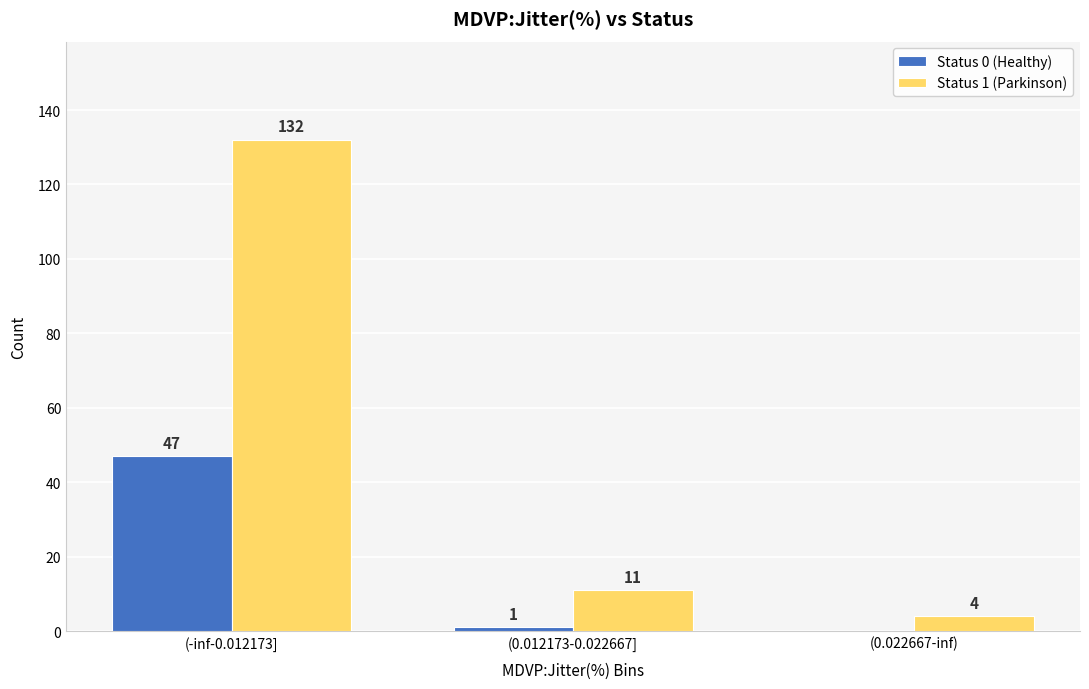

Is it true that Status 0 (Healthy) equals 31 at (-inf-0.012173]?

False